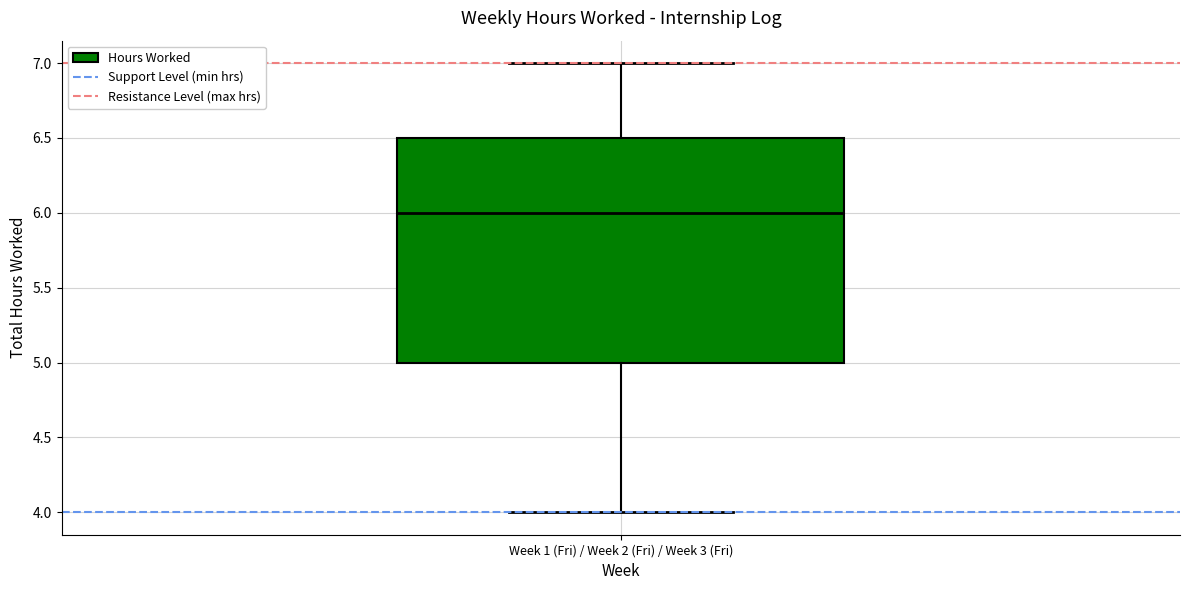

Where does the upper whisker of the box for Week 1 (Fri) / Week 2 (Fri) / Week 3 (Fri) end on the y-axis? The values are not printed on the chart, so give them approximately, as read against the axis.

7.0